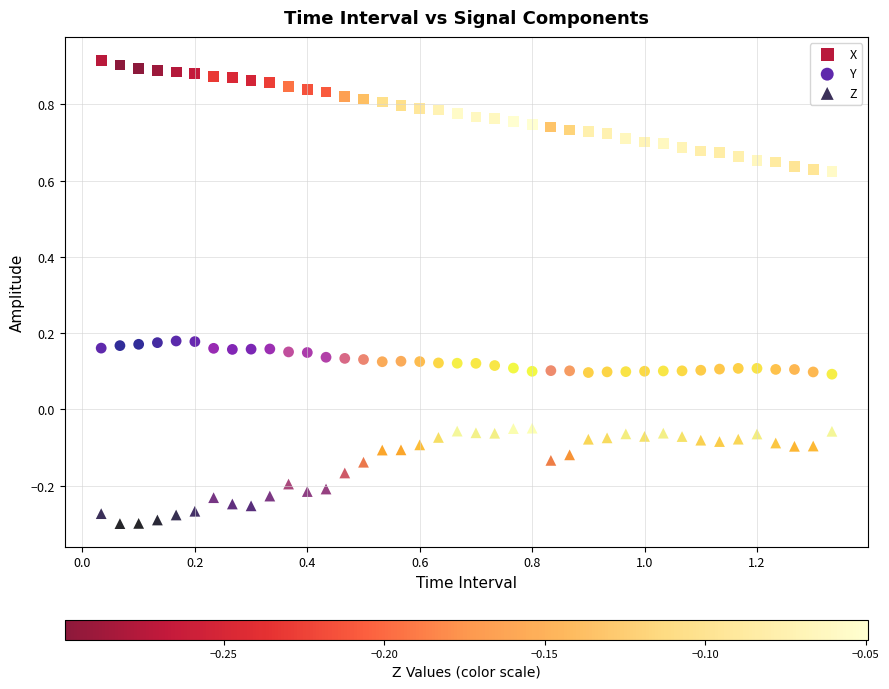

Across all data points, what is the range of Y values (max minus min)?

1.2